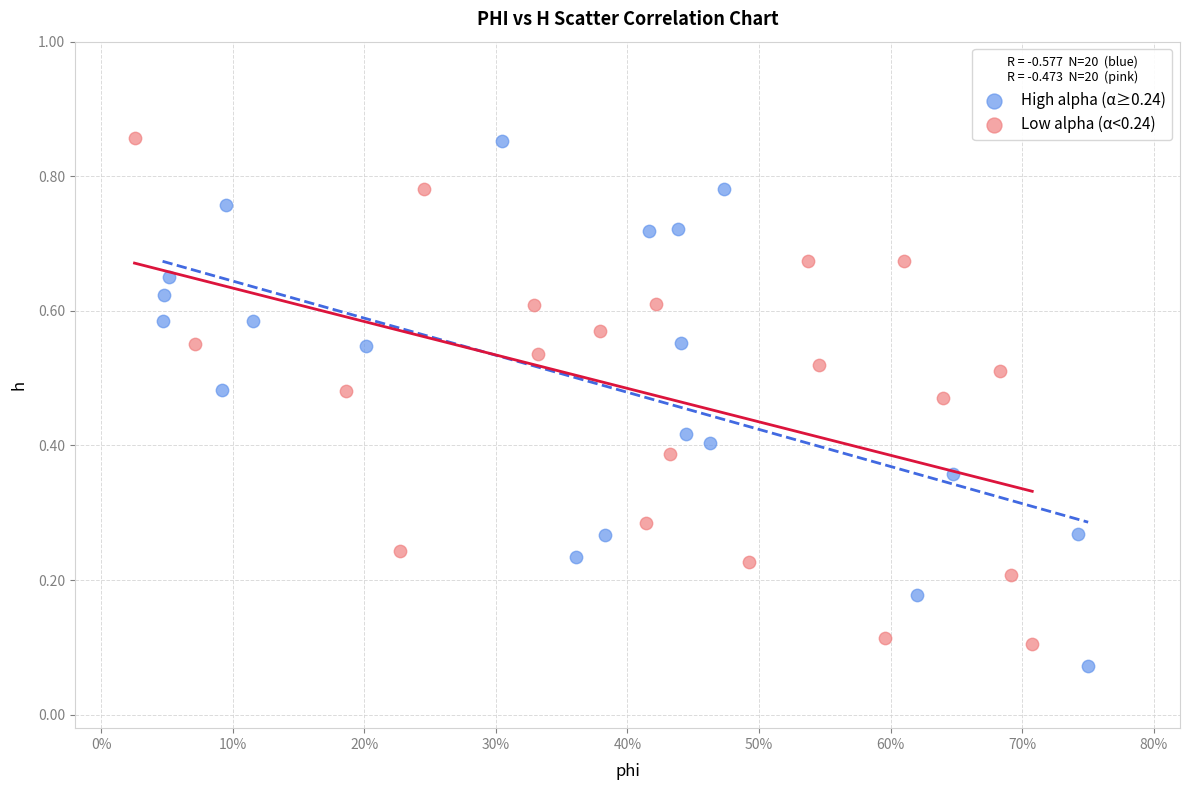

Which series contains the lowest Y value?

High alpha (α≥0.24)